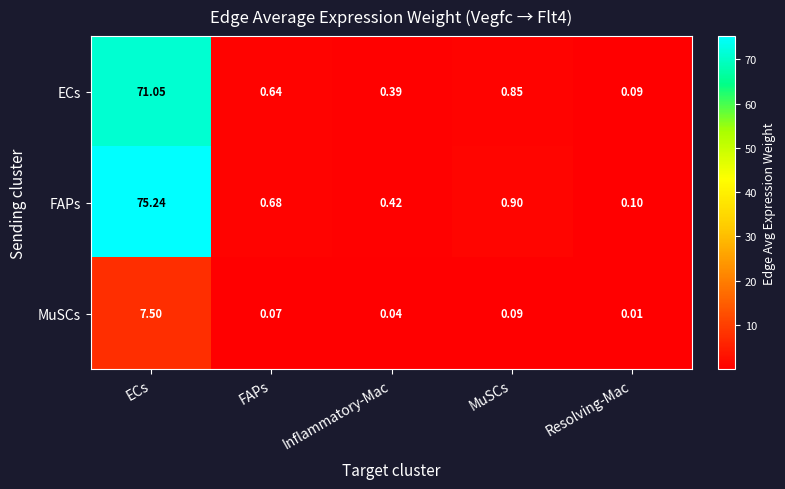

At which category is the sum across all series the highest?

ECs